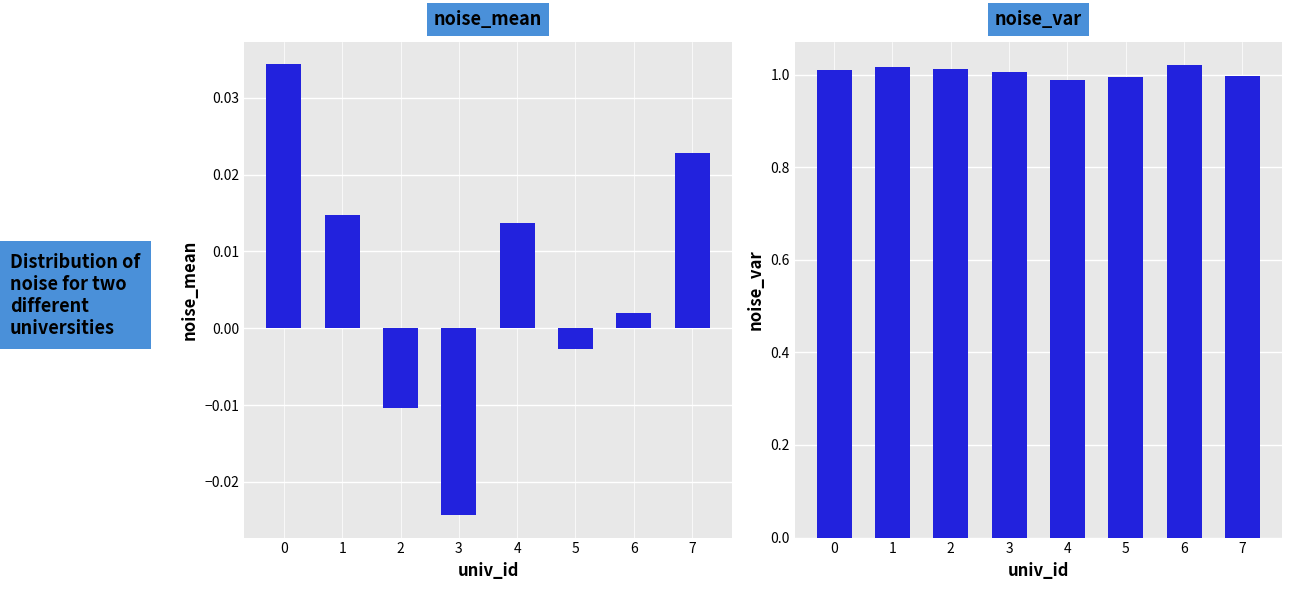

What is the difference between the maximum and minimum values in the noise_mean series?

0.1